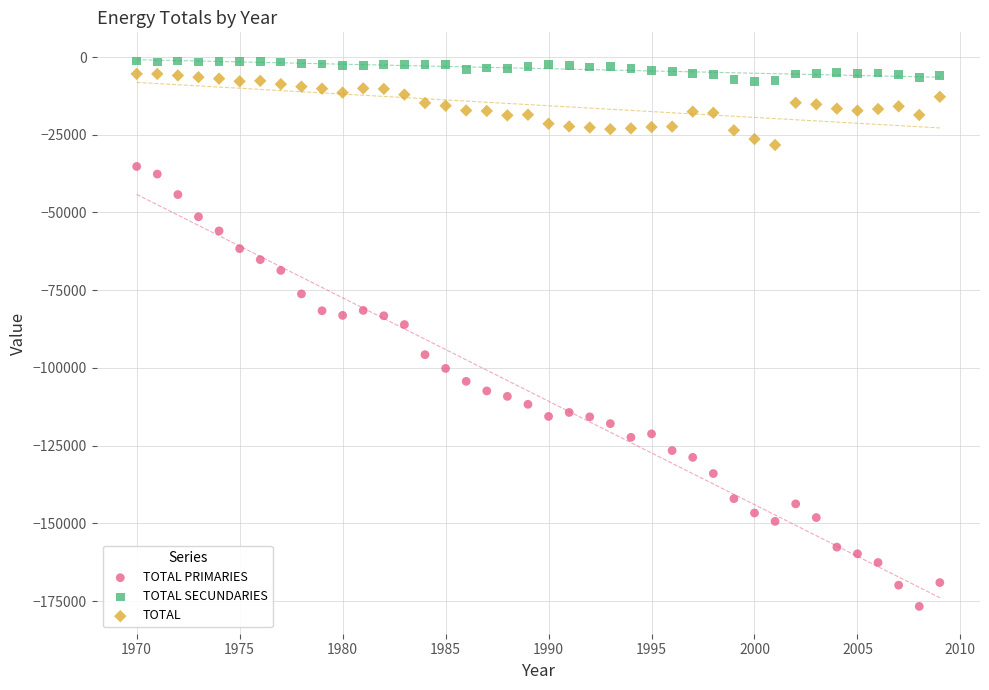

Across all data points, what is the range of Y values (max minus min)?

175466.2